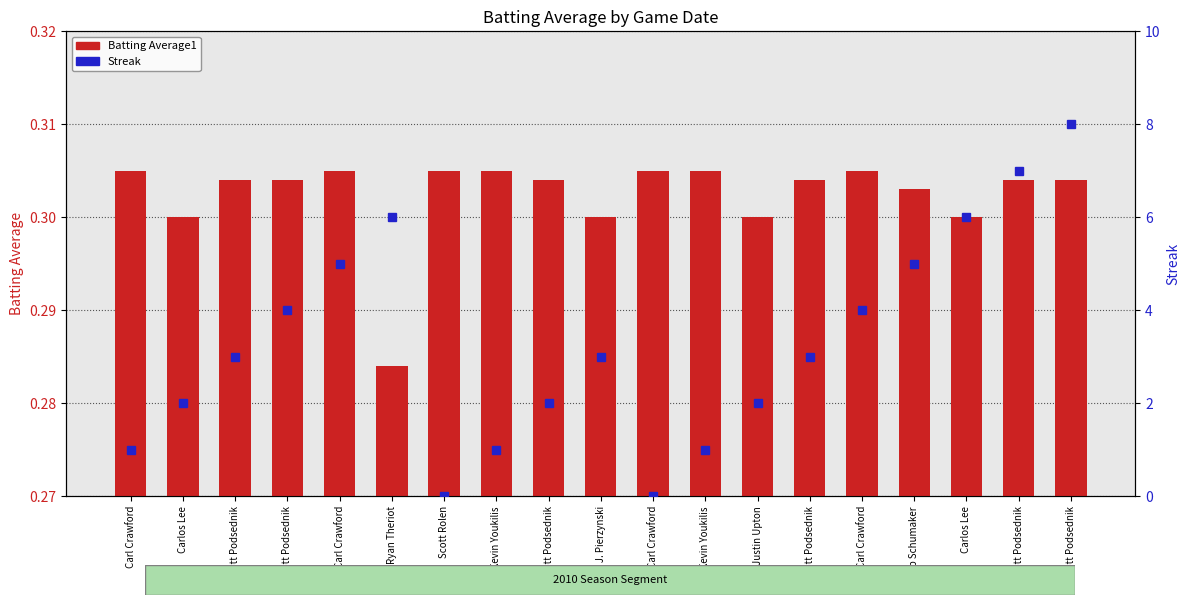

What is the value of the Batting Average1 bar at the 15th from the left?

0.3